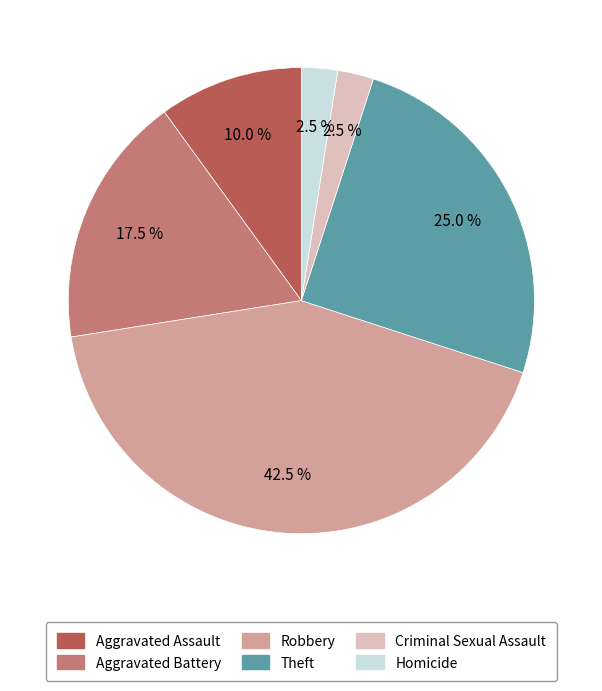

What percentage is NOT represented by Aggravated Assault?

90.0%